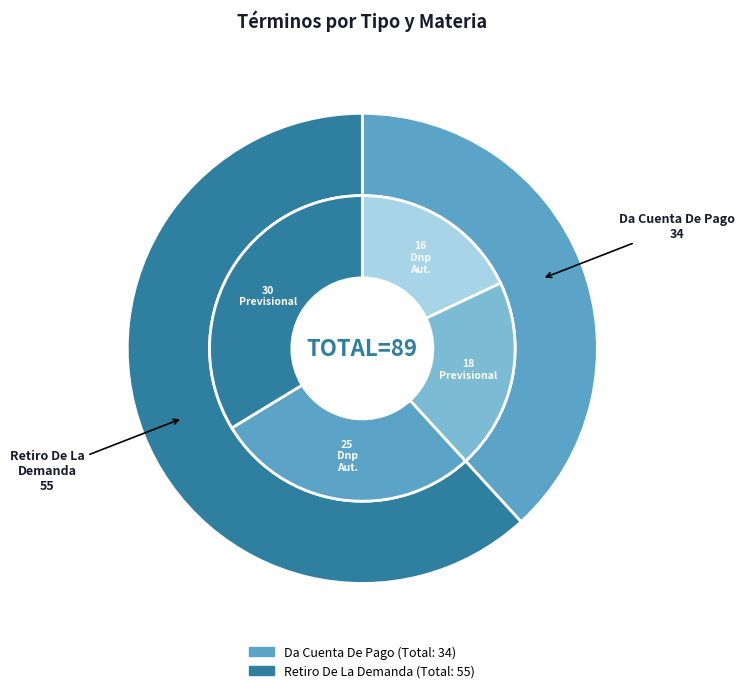

Count the number of slices in the pie.

2